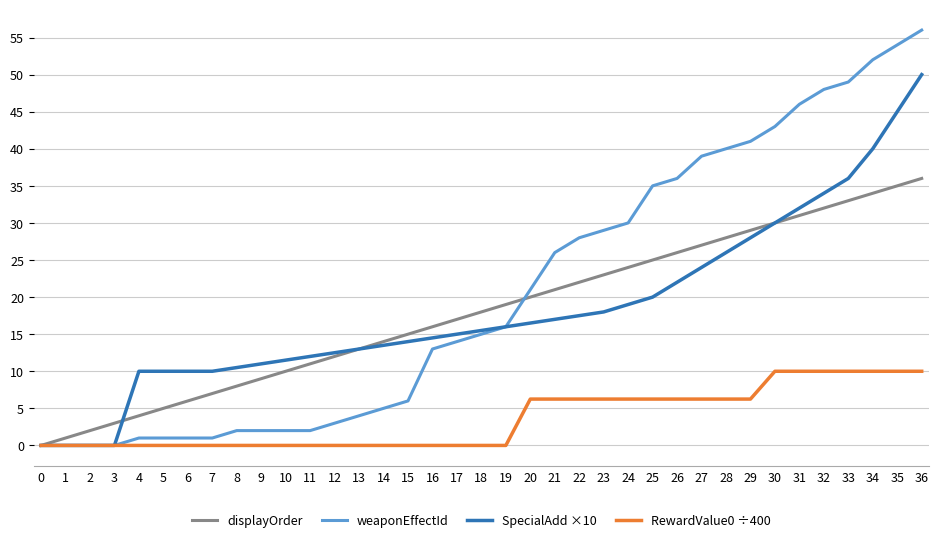

At which category is the sum across all series the highest?

36